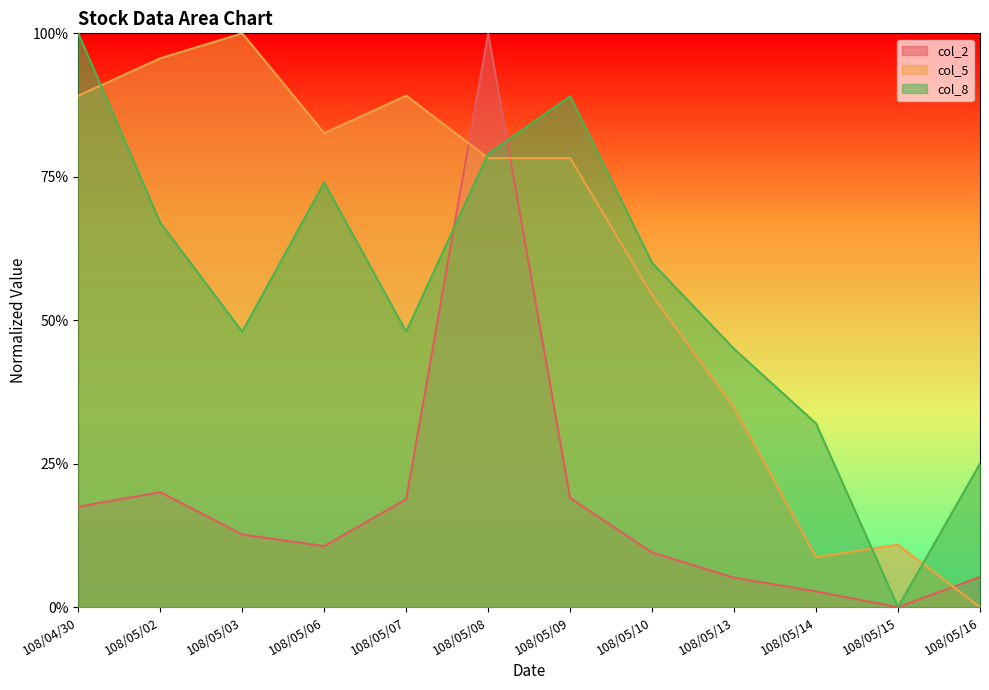

What is the difference between the maximum and minimum values in the col_8 series?

1.0